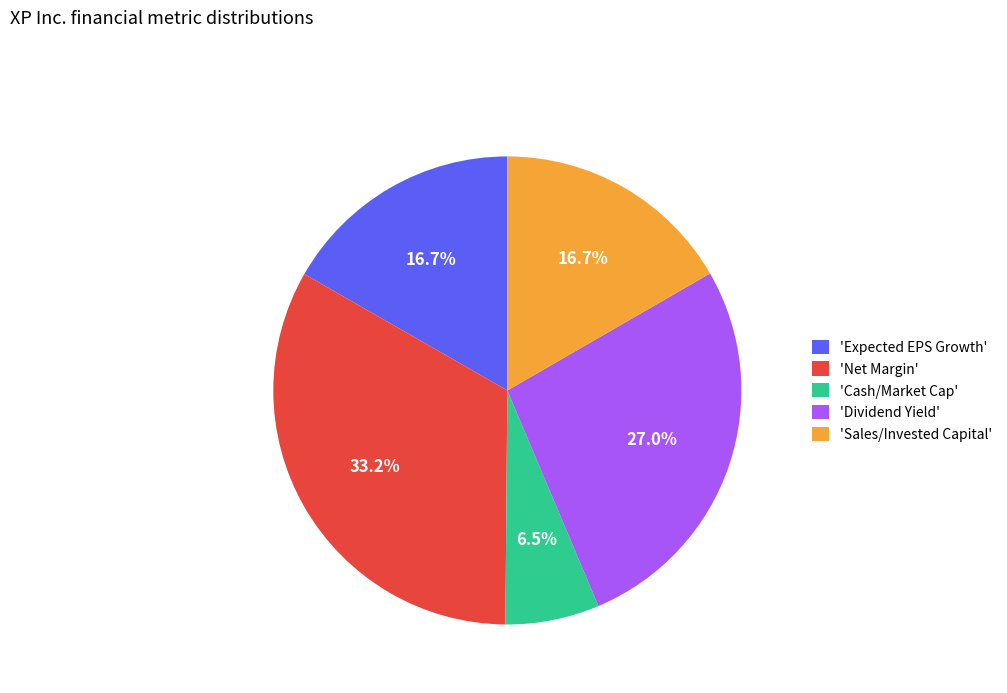

To the nearest percent, what is the average slice percentage?

20%